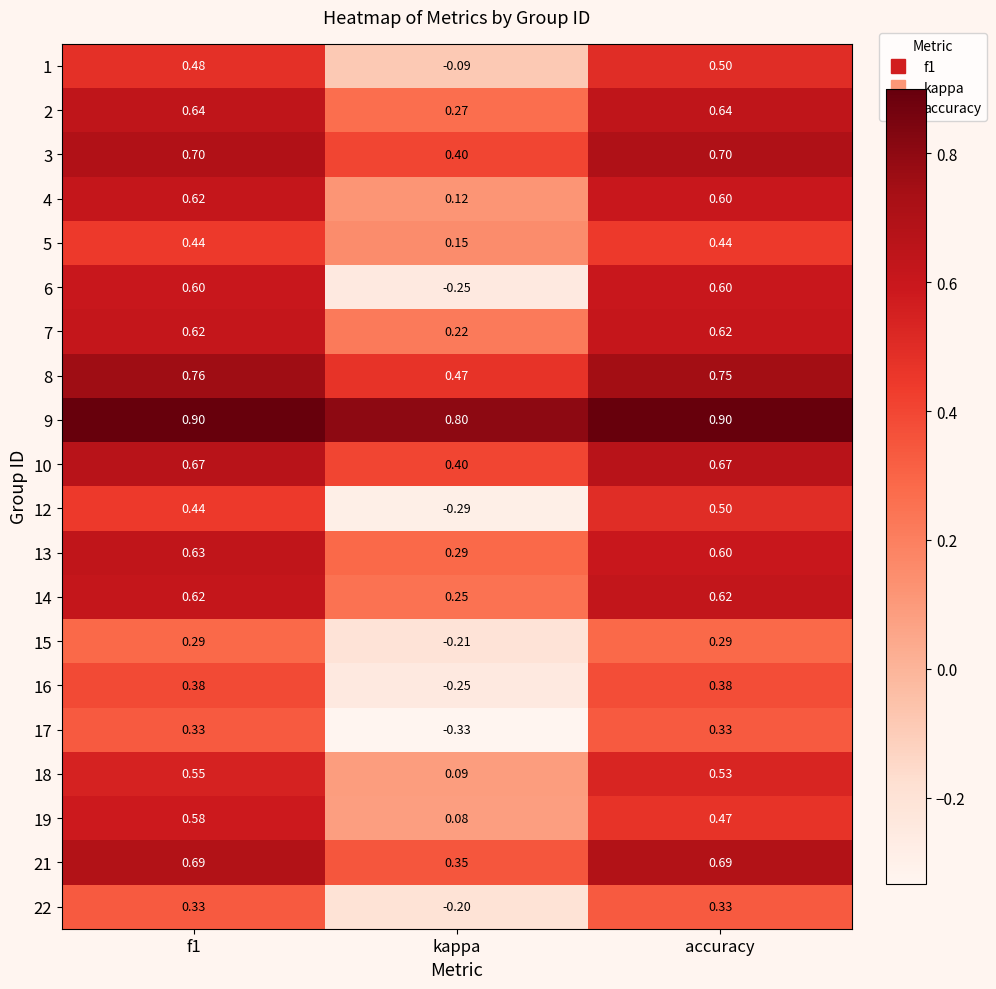

Which label corresponds to the smallest value in the chart?

kappa